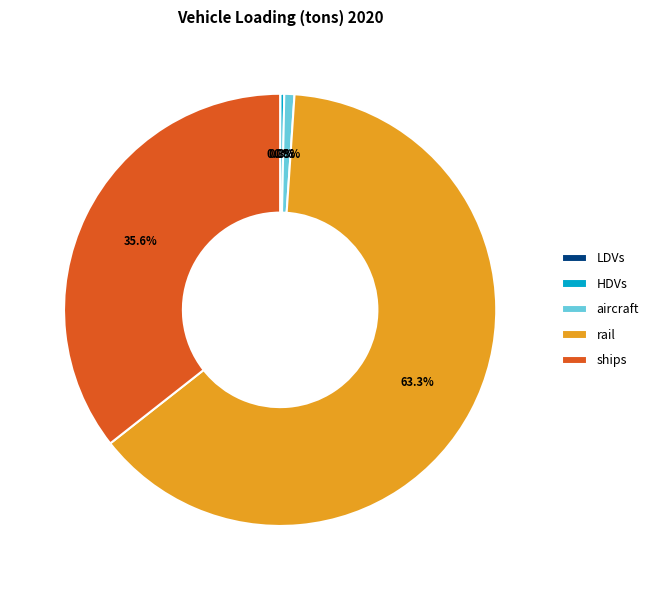

Is it true that aircraft is 15% of the pie?

False